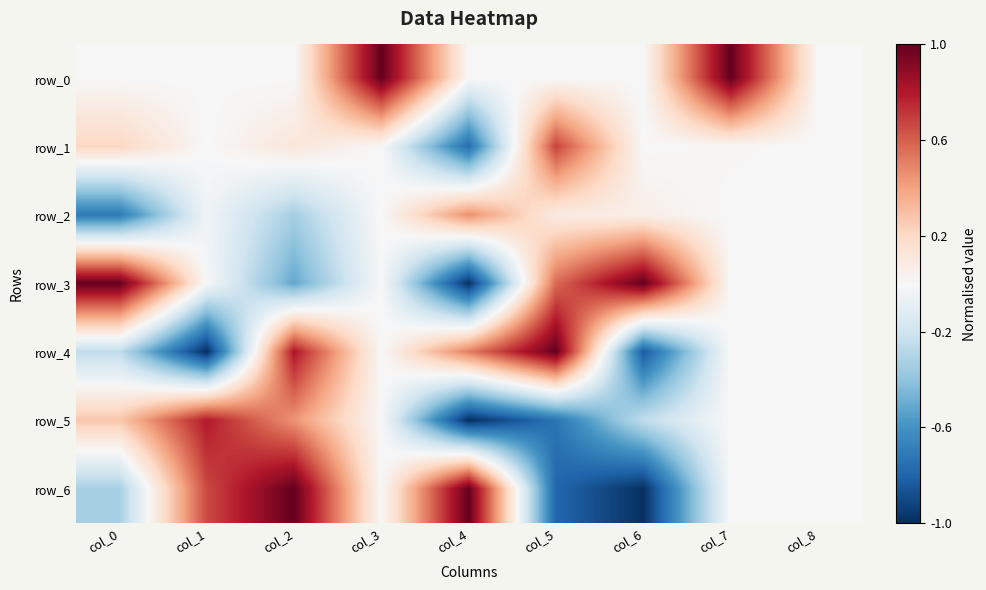

List the labels in order of row_6 value, largest first.

col_2, col_4, col_1, col_7, col_3, col_8, col_0, col_5, col_6